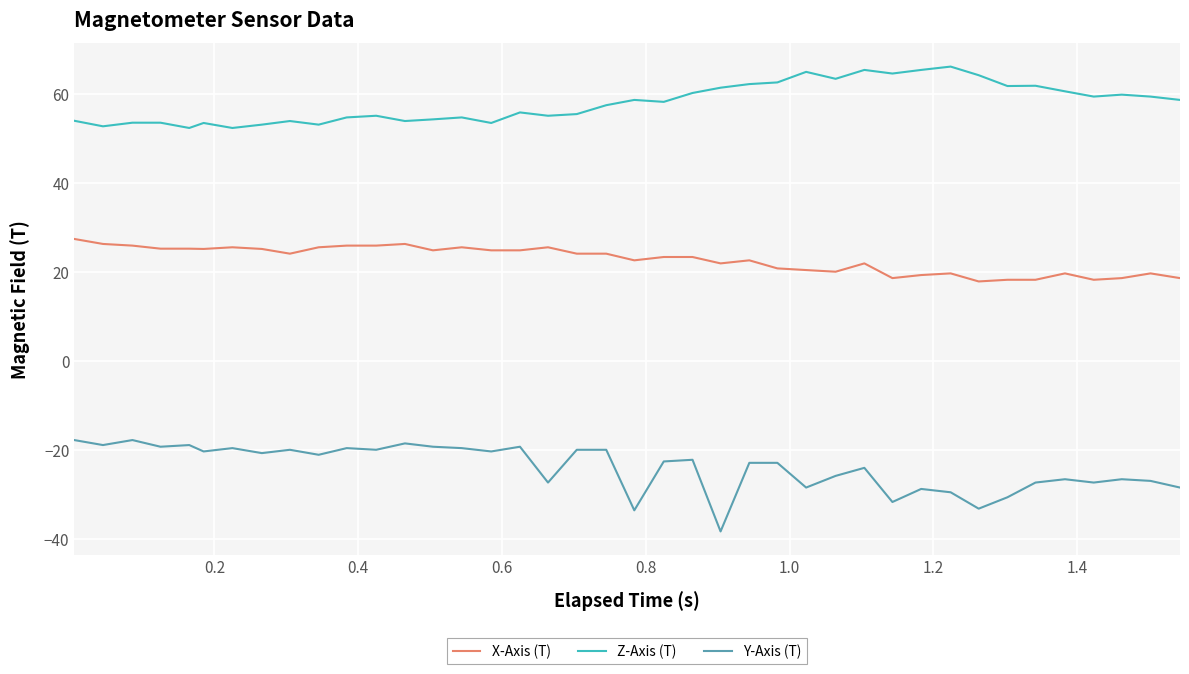

True or false: Z-Axis (T) and Y-Axis (T) intersect in this chart.

False